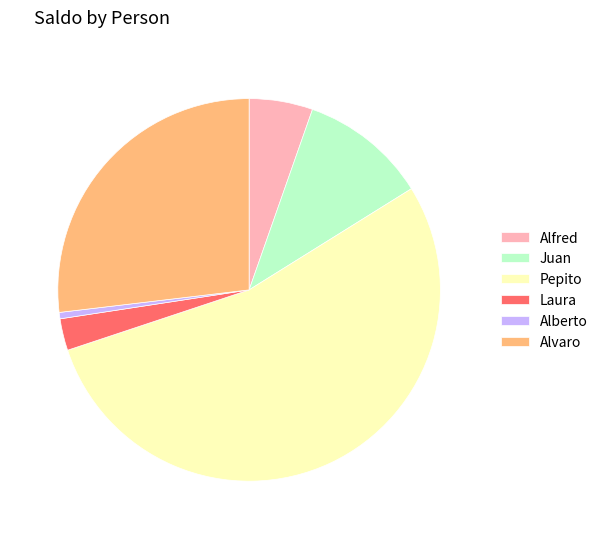

Rank the categories by value from highest to lowest.

Pepito, Alvaro, Juan, Alfred, Laura, Alberto